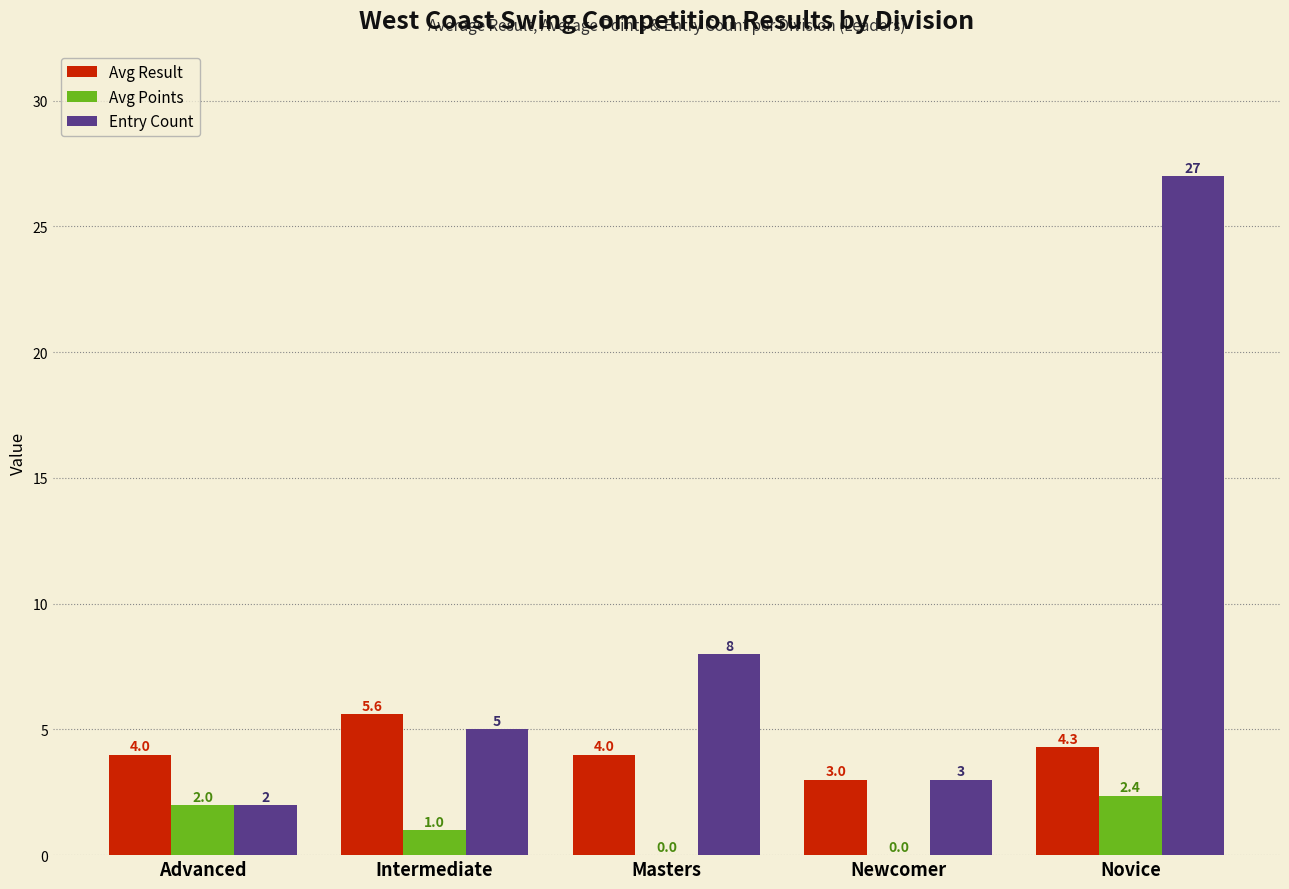

At which label does Avg Points first exceed 1?

Advanced